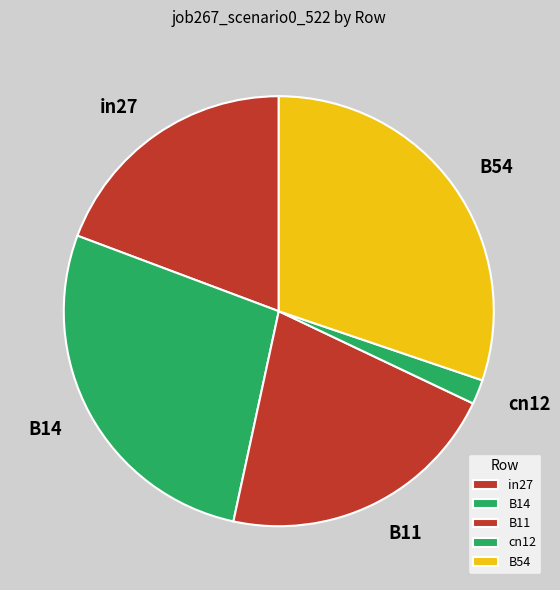

Is the sum of B14 and cn12 greater than half?

No